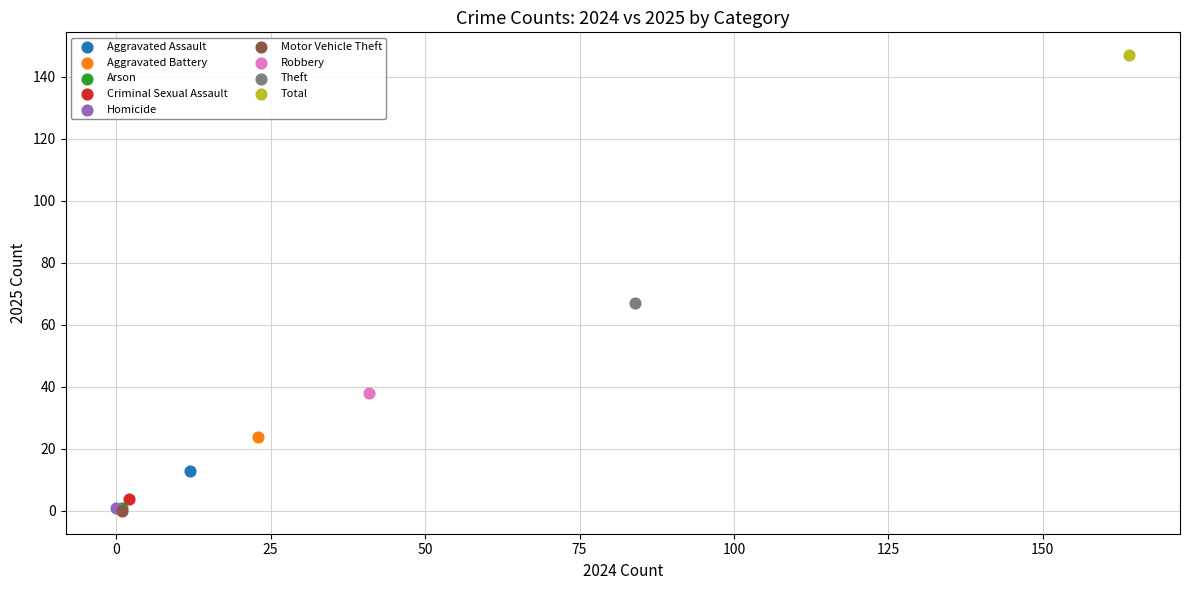

What are all the series names shown in the legend?

Aggravated Assault, Aggravated Battery, Arson, Criminal Sexual Assault, Homicide, Motor Vehicle Theft, Robbery, Theft, Total